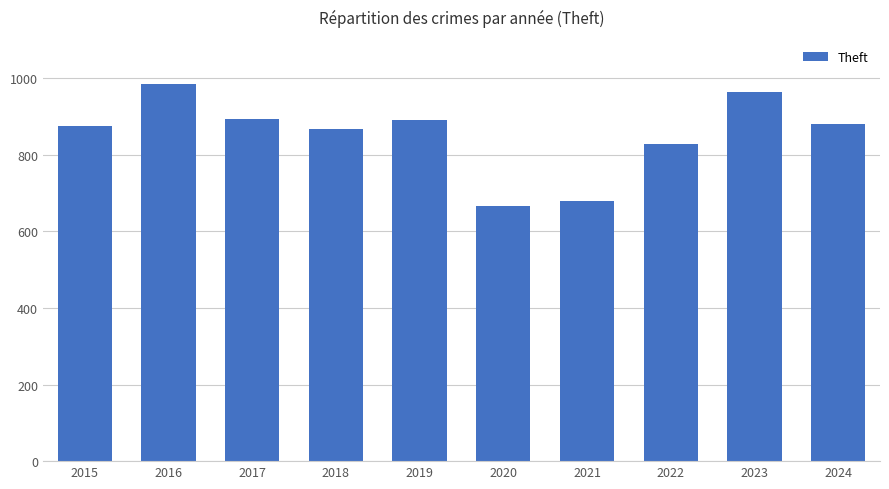

How many bars are there in total?

10